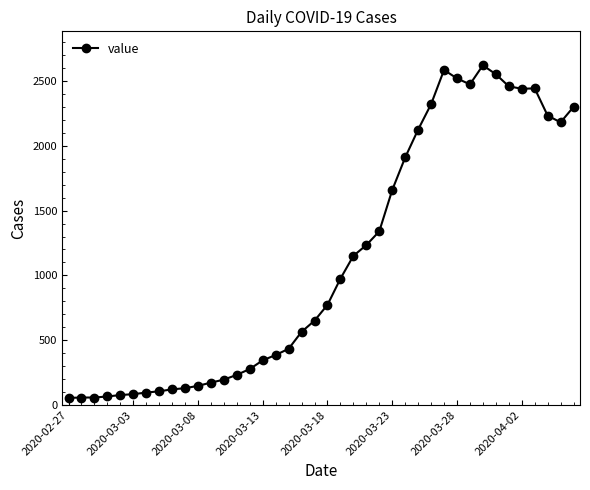

True or false: the data has more than 0 interior local peaks.

True